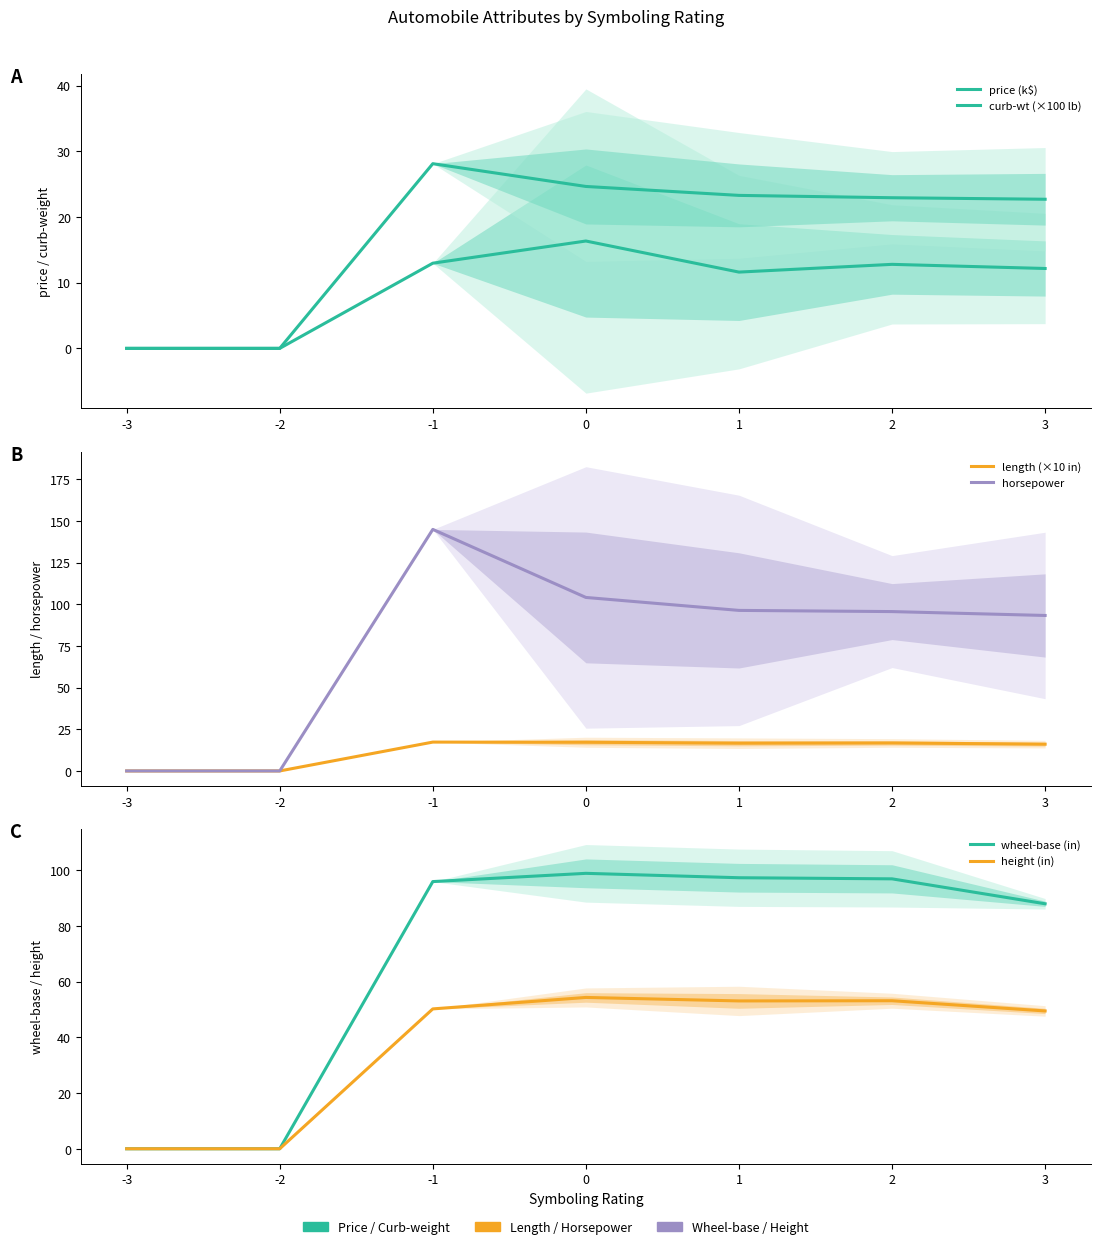

In height (in), how many points are lower than both neighbors (excluding endpoints)?

1